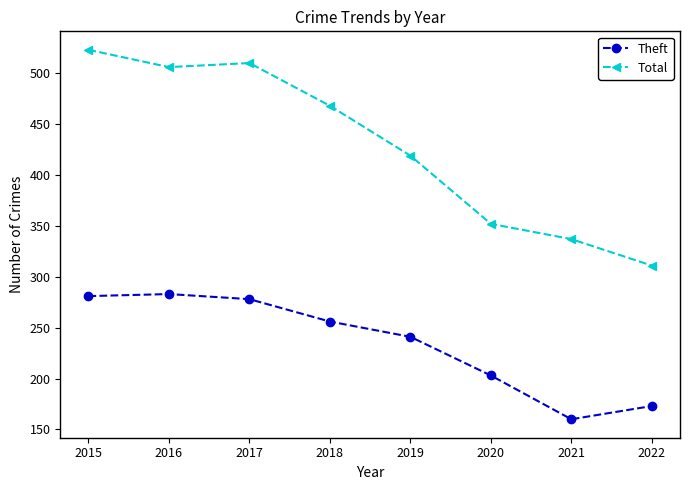

What is the difference between the highest and lowest values at 2015?

242